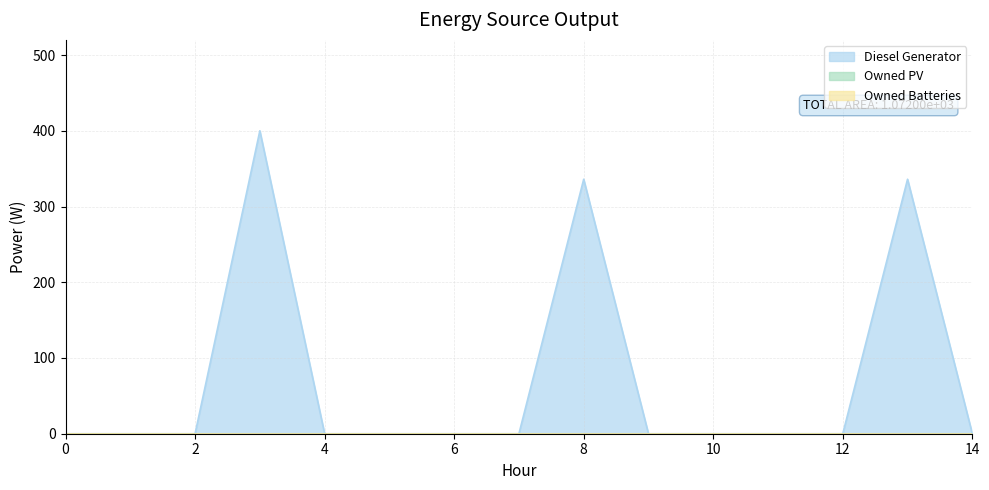

True or false: Diesel Generator and Owned Batteries intersect in this chart.

False